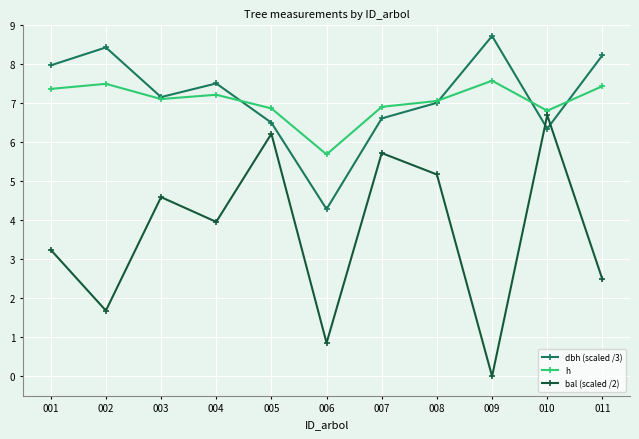

Is this an area chart (filled region under the line)?

No